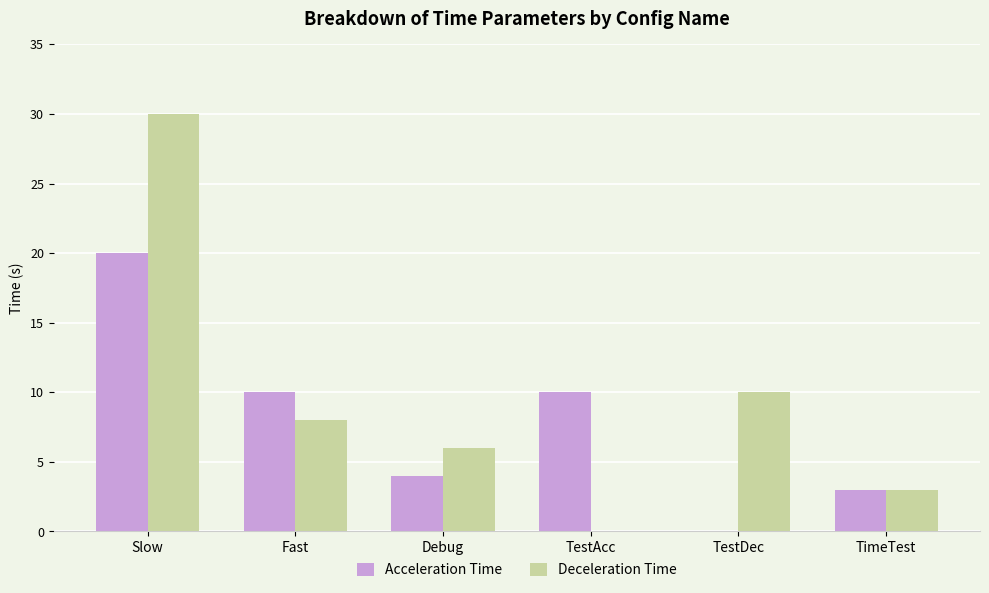

What is the sum of all Deceleration Time values?

57